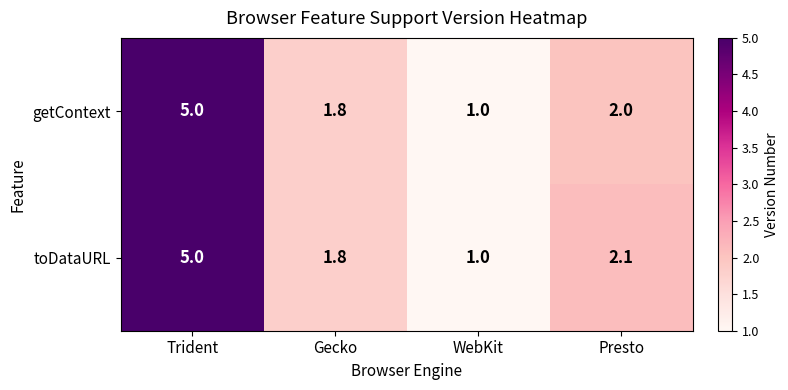

What is the difference between the maximum and minimum values in the getContext series?

4.0